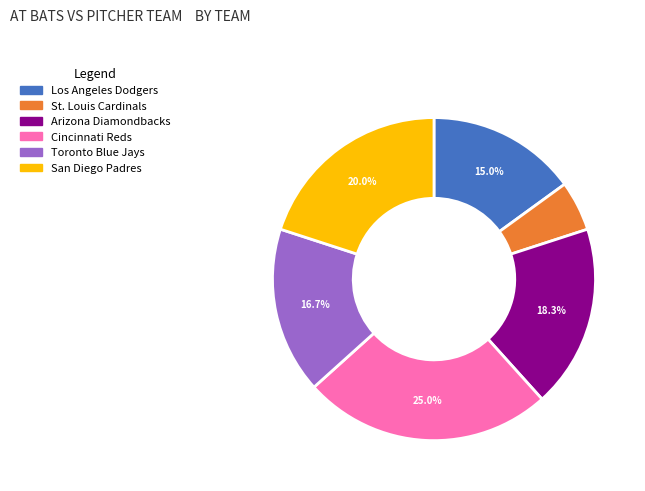

Does any single category account for the majority?

No